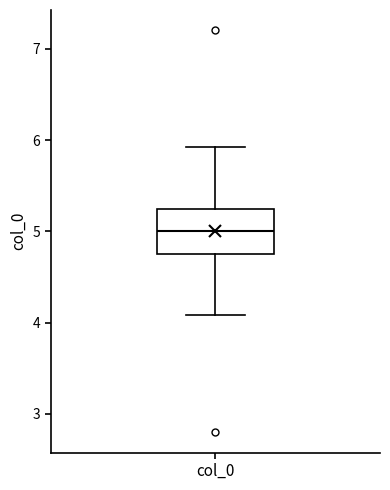

Where does the lower whisker of the box for col_0 end on the y-axis? The values are not printed on the chart, so give them approximately, as read against the axis.

4.1